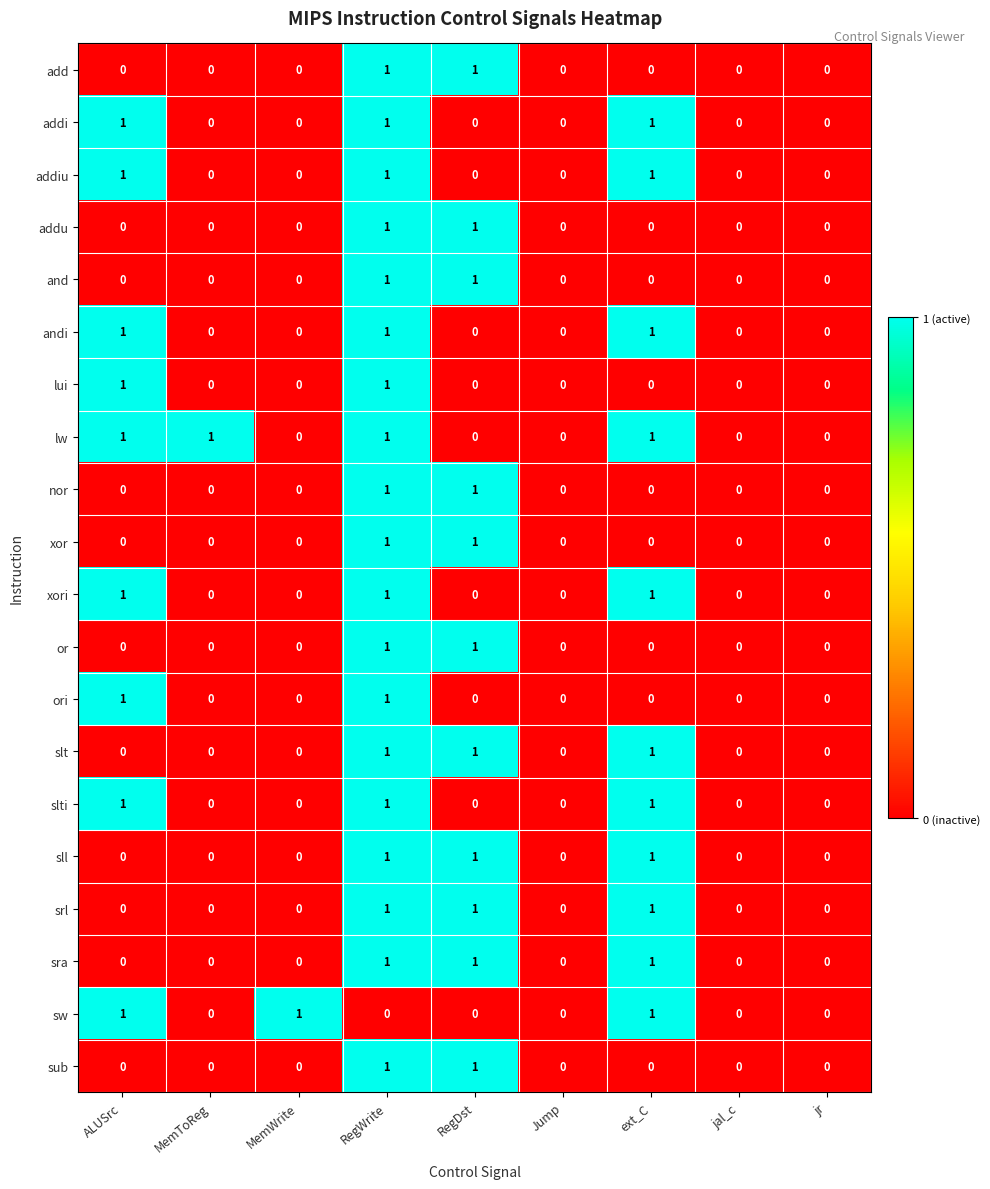

Is it true that slti equals 1 at RegDst?

False